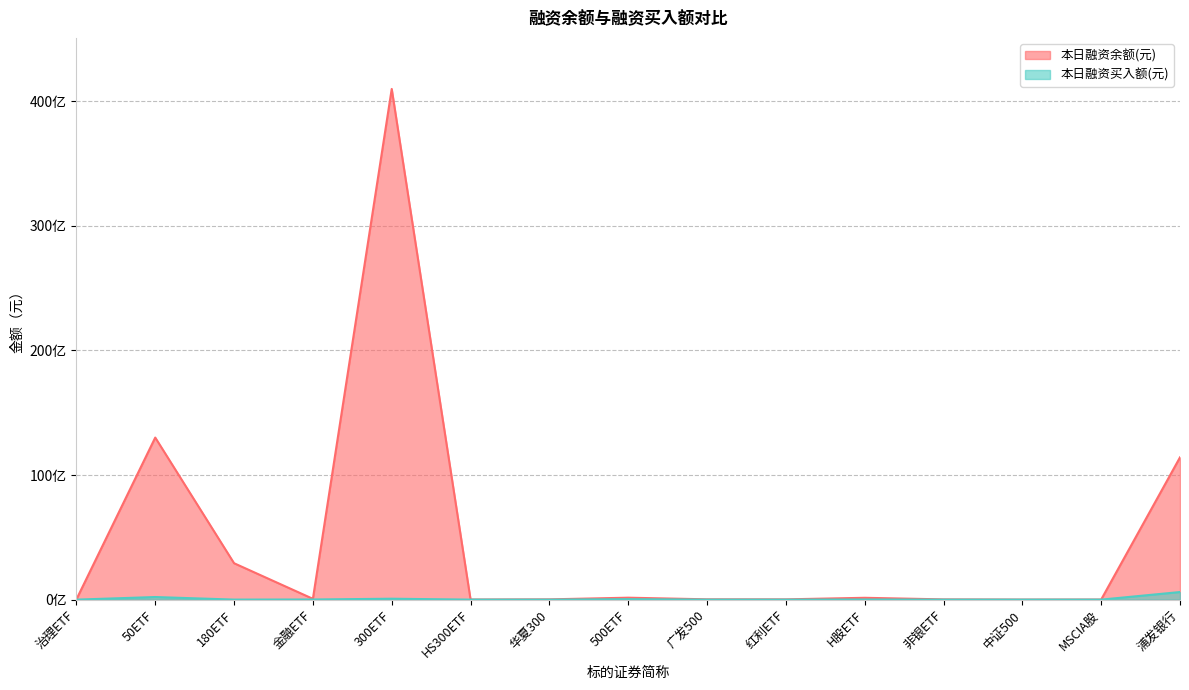

True or false: 本日融资余额(元) and 本日融资买入额(元) intersect in this chart.

False